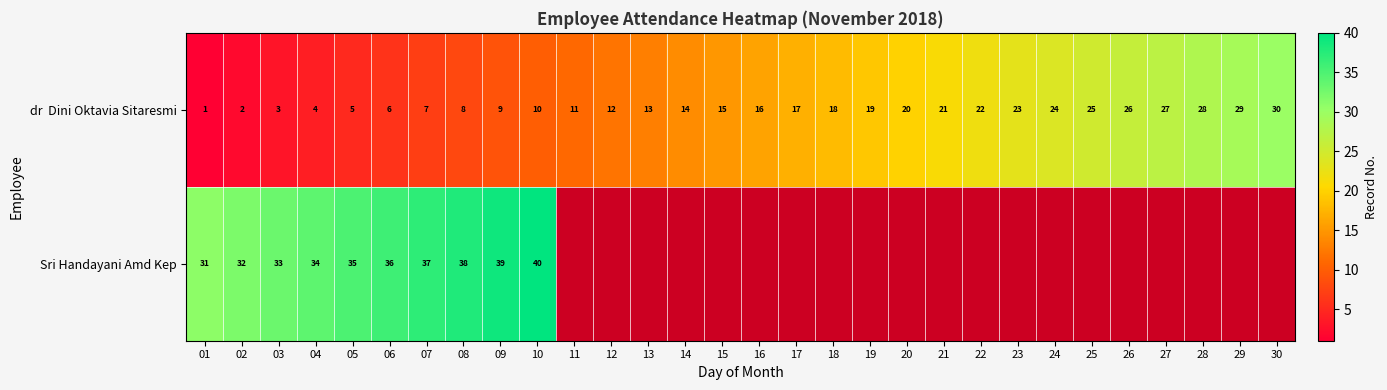

The Sri Handayani Amd Kep series shows 10 at 02. True or false?

False